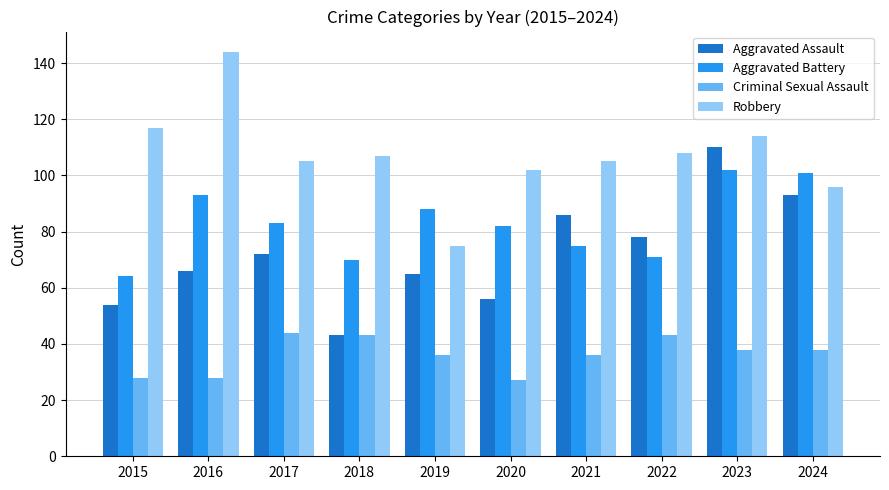

Is the value of Aggravated Assault at 2017 greater than the value of Robbery at 2016?

No